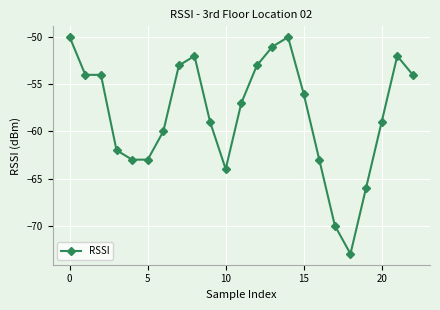

Is this an area chart (filled region under the line)?

No